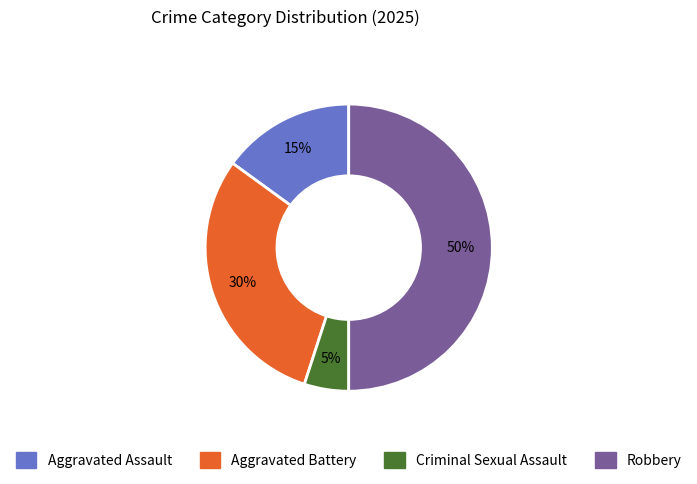

Which slice is the largest?

Robbery